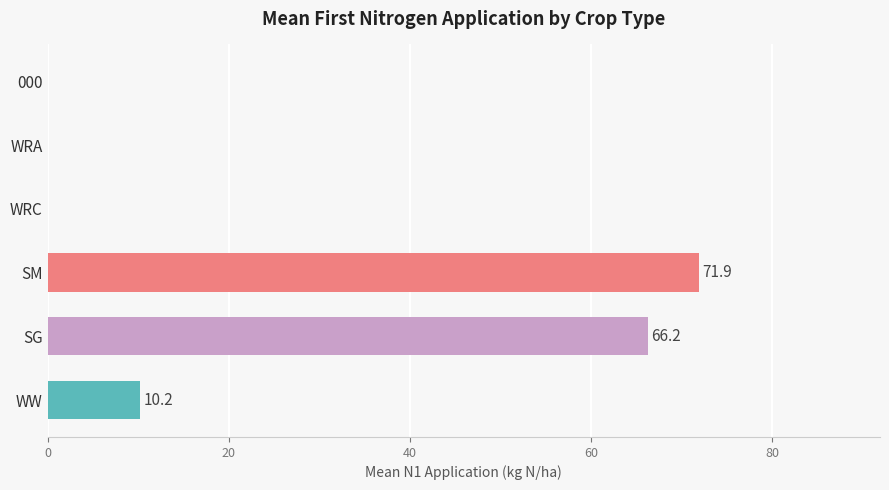

Which label corresponds to the largest value in the chart?

SM